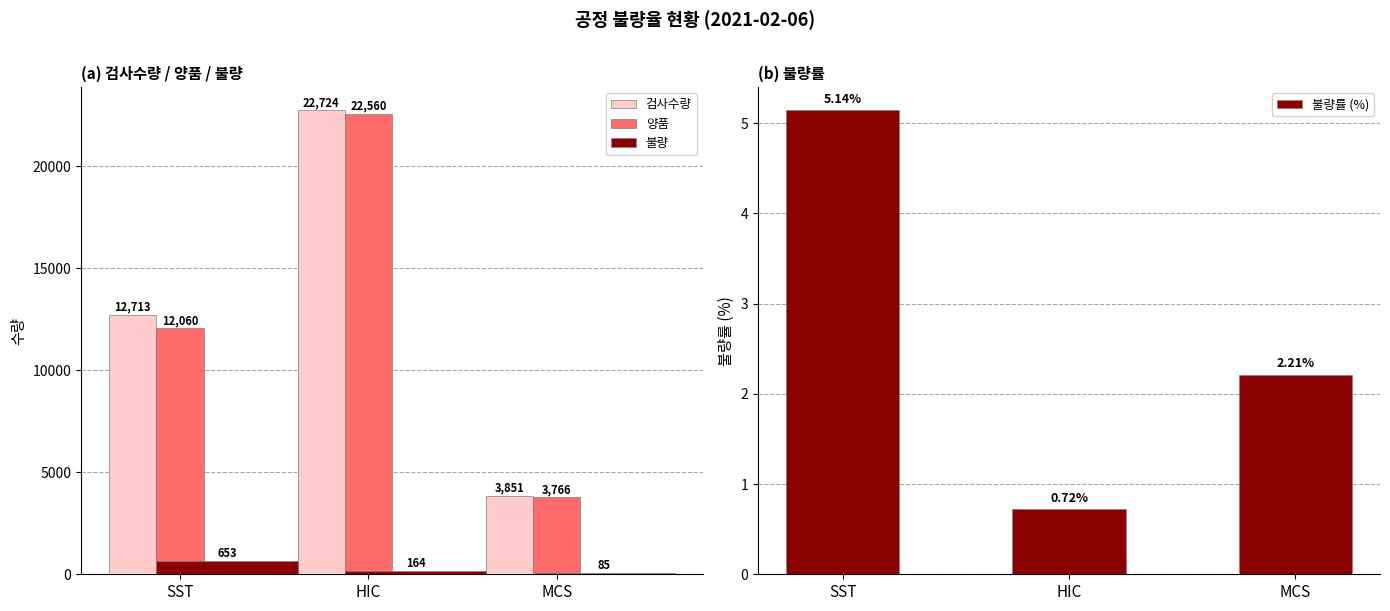

List the series in order of their peak value, lowest first.

불량률 (%), 불량, 양품, 검사수량